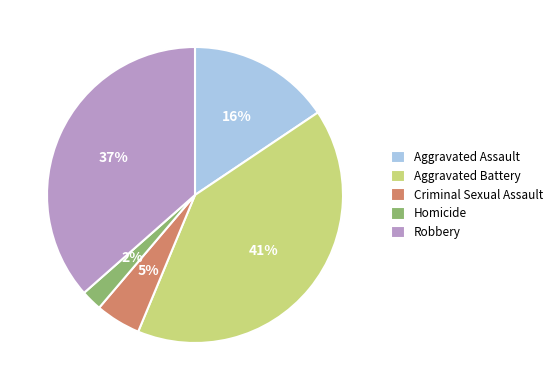

Between Criminal Sexual Assault and Homicide, which is larger?

Criminal Sexual Assault